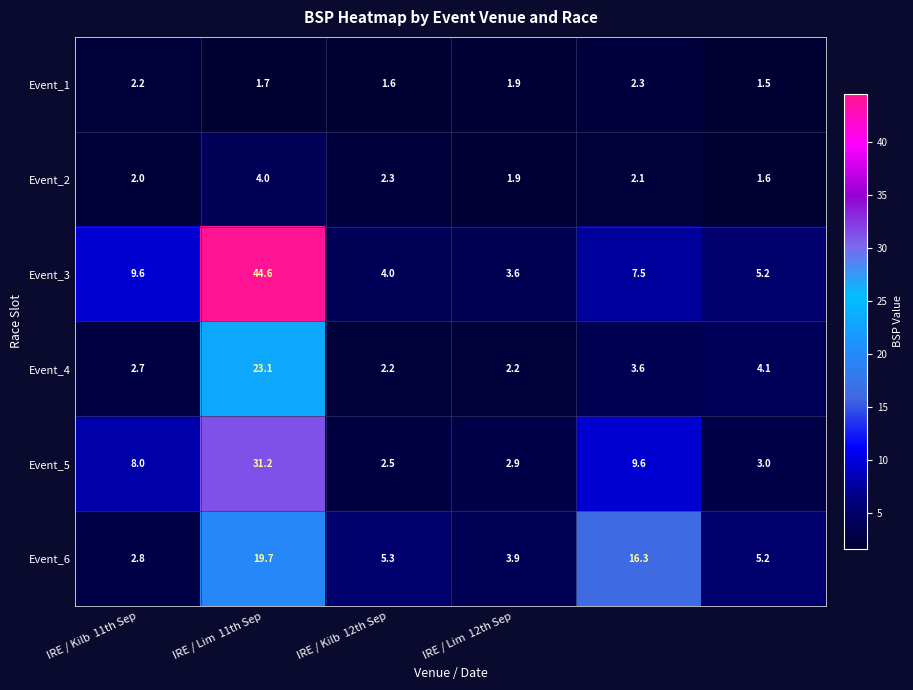

List the series in order of their peak value, highest first.

Event_3, Event_5, Event_4, Event_6, Event_2, Event_1